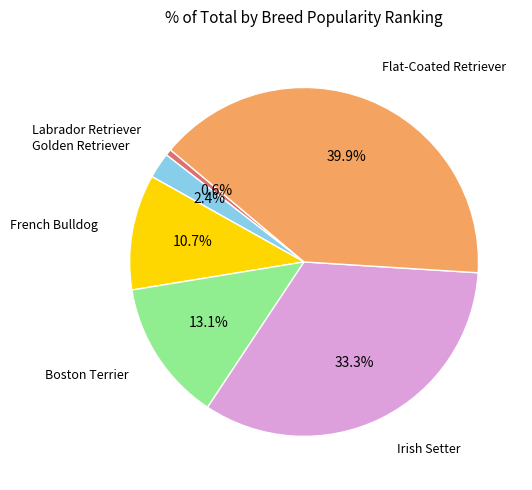

Which slice is the smallest?

Labrador Retriever